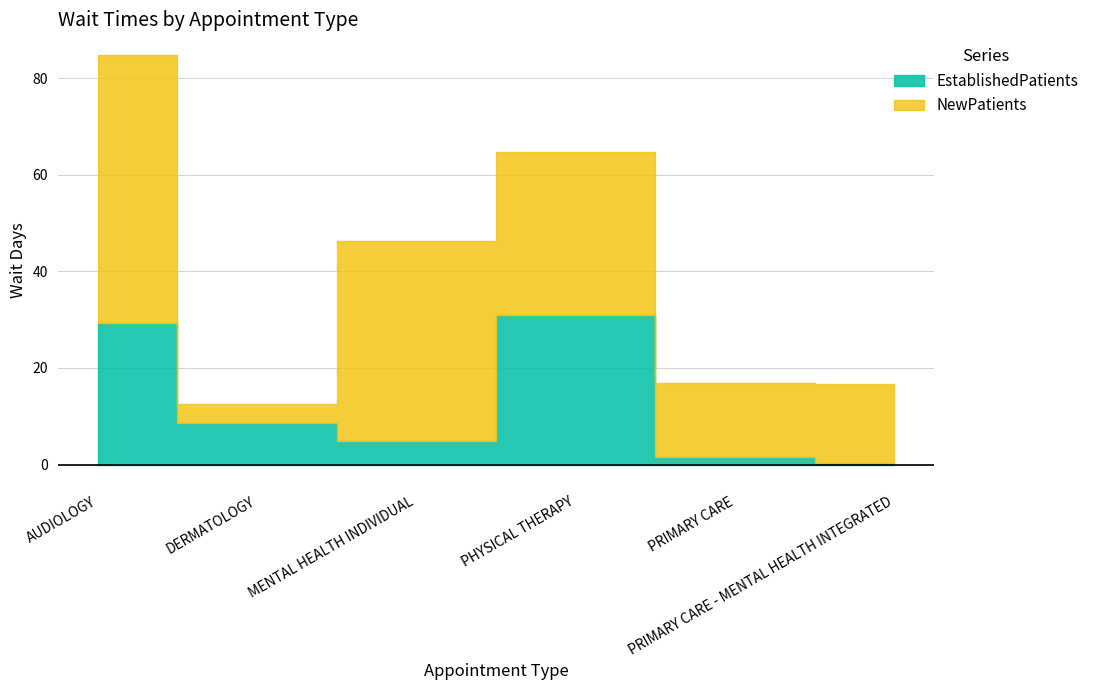

Is the value of EstablishedPatients at MENTAL HEALTH INDIVIDUAL greater than the value of NewPatients at PHYSICAL THERAPY?

No